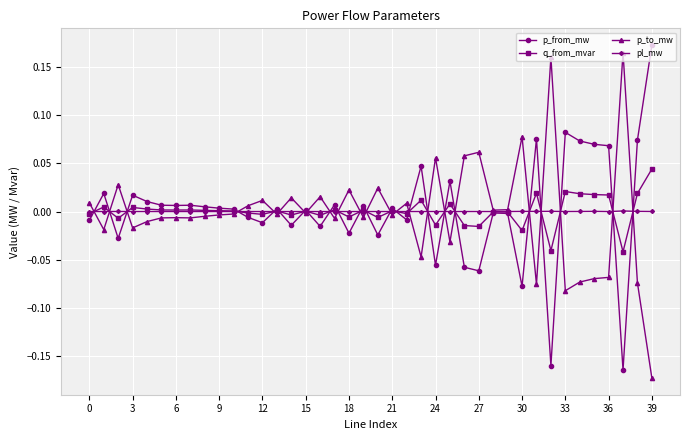

True or false: q_from_mvar has more than 1 points higher than both neighbors.

True